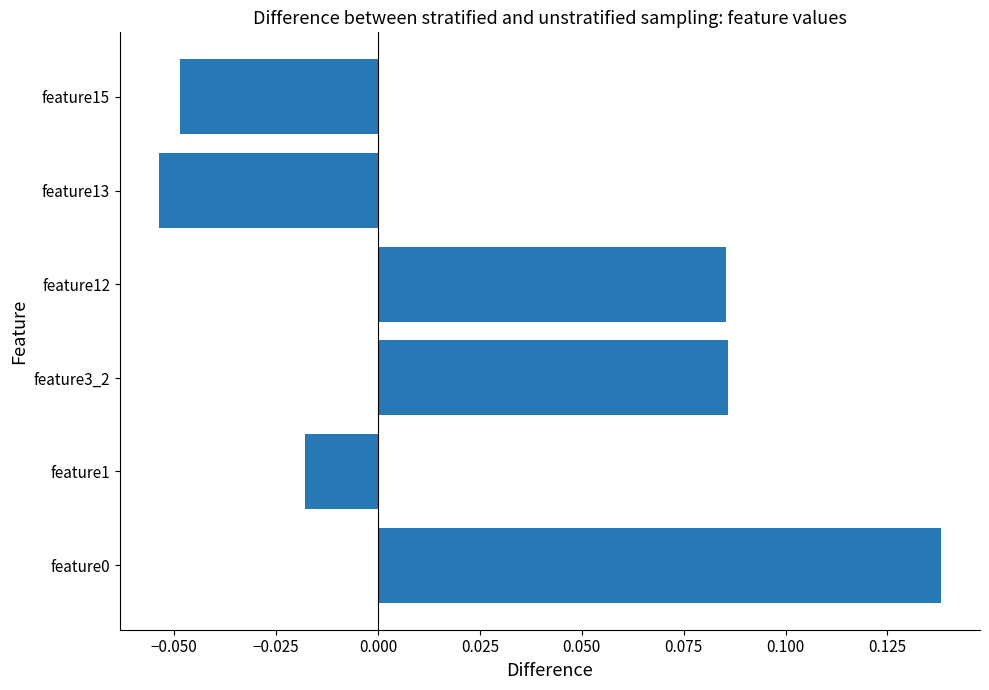

Between feature15 and feature12, which is larger?

feature12